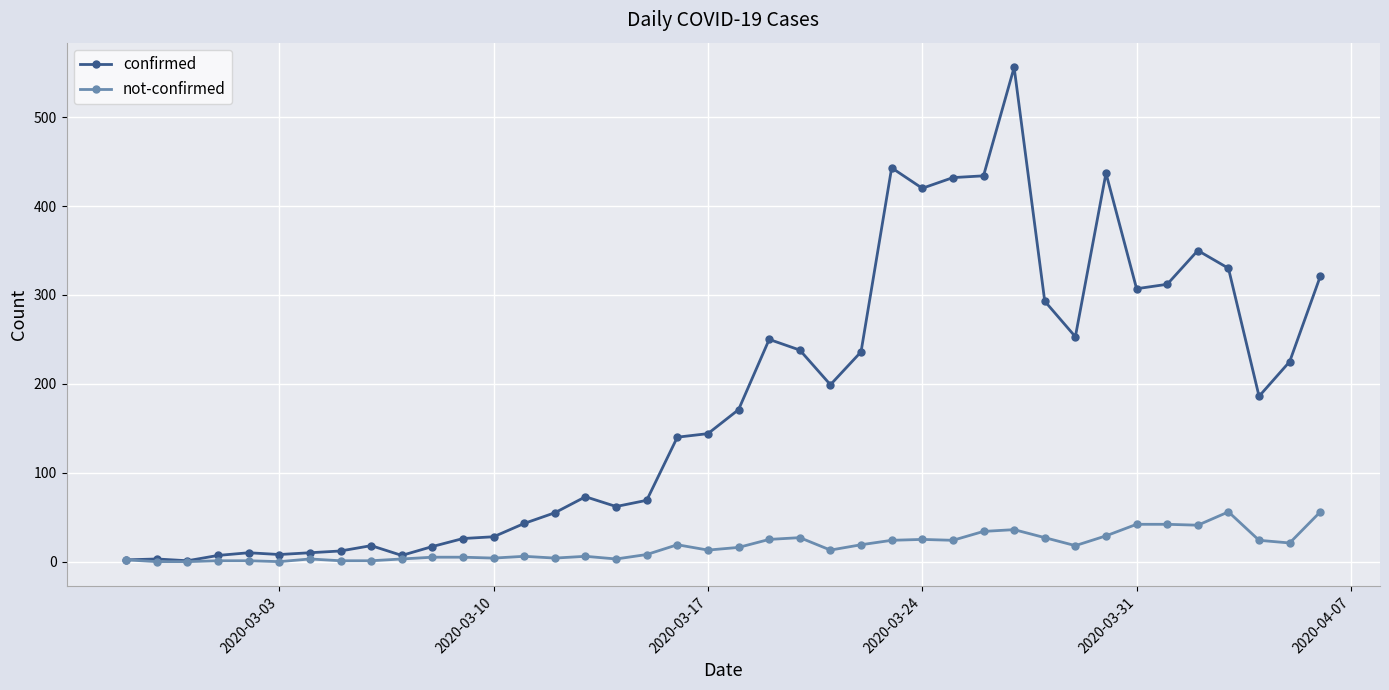

Count the number of data series in this chart.

2